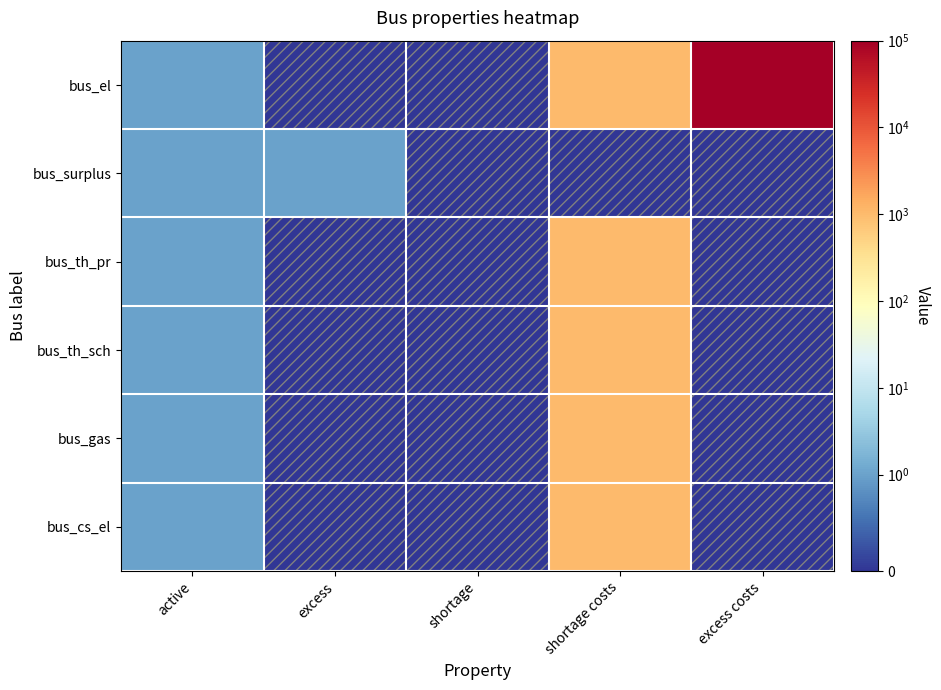

Which series has the widest spread of values?

bus_el